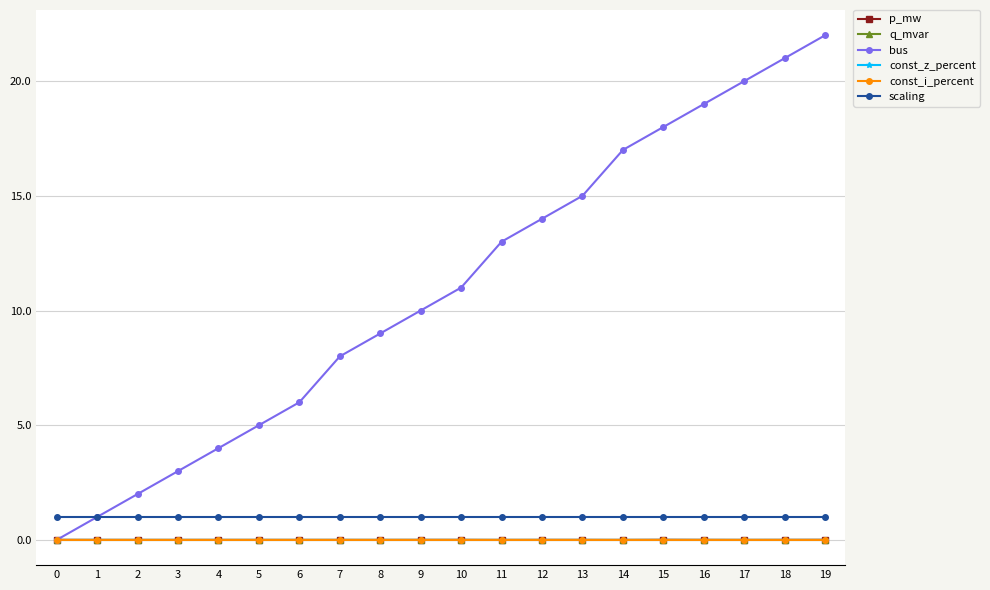

At which category is the sum across all series the highest?

19